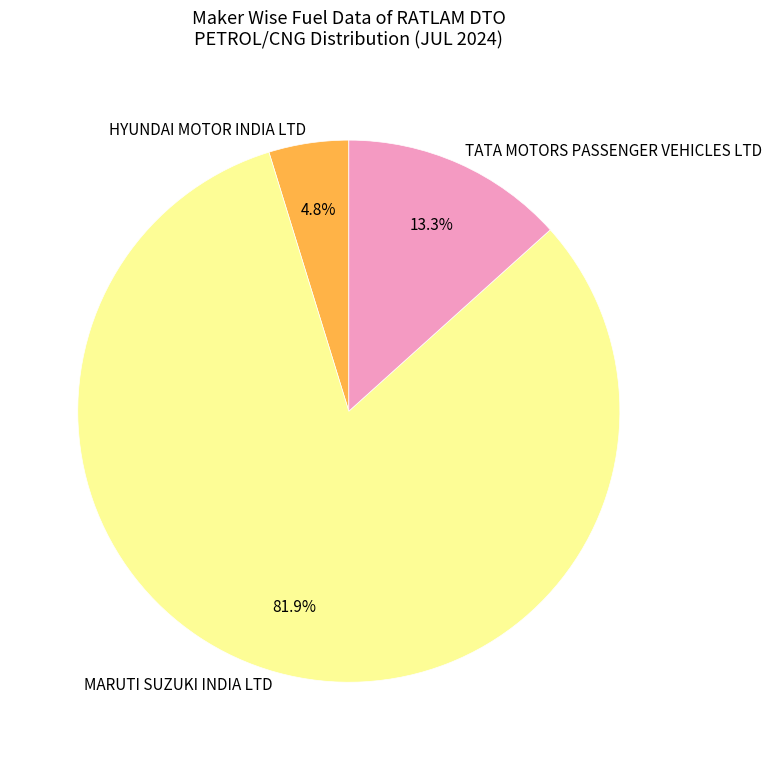

Which category has the biggest portion of the pie?

MARUTI SUZUKI INDIA LTD